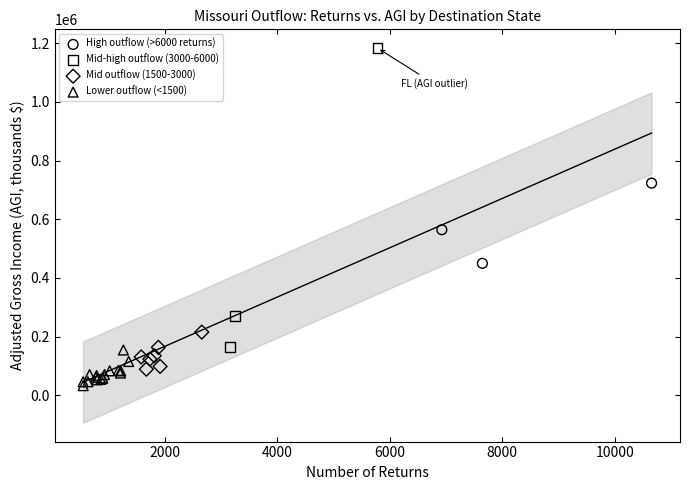

Which series contains the highest Y value?

Mid-high outflow (3000-6000)